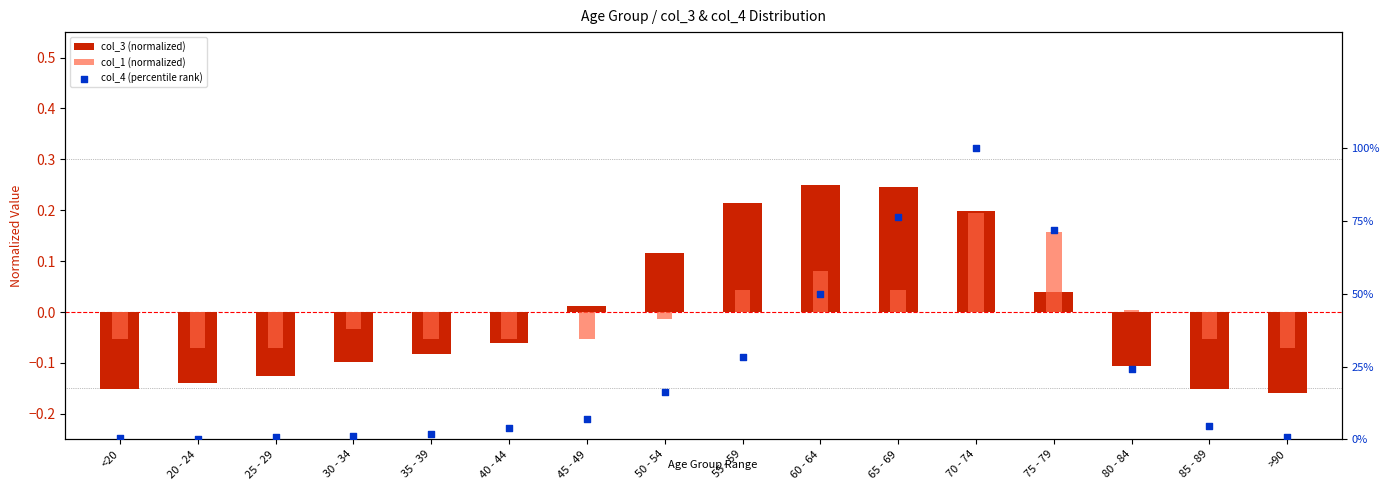

At how many categories does at least one series exceed 0?

16